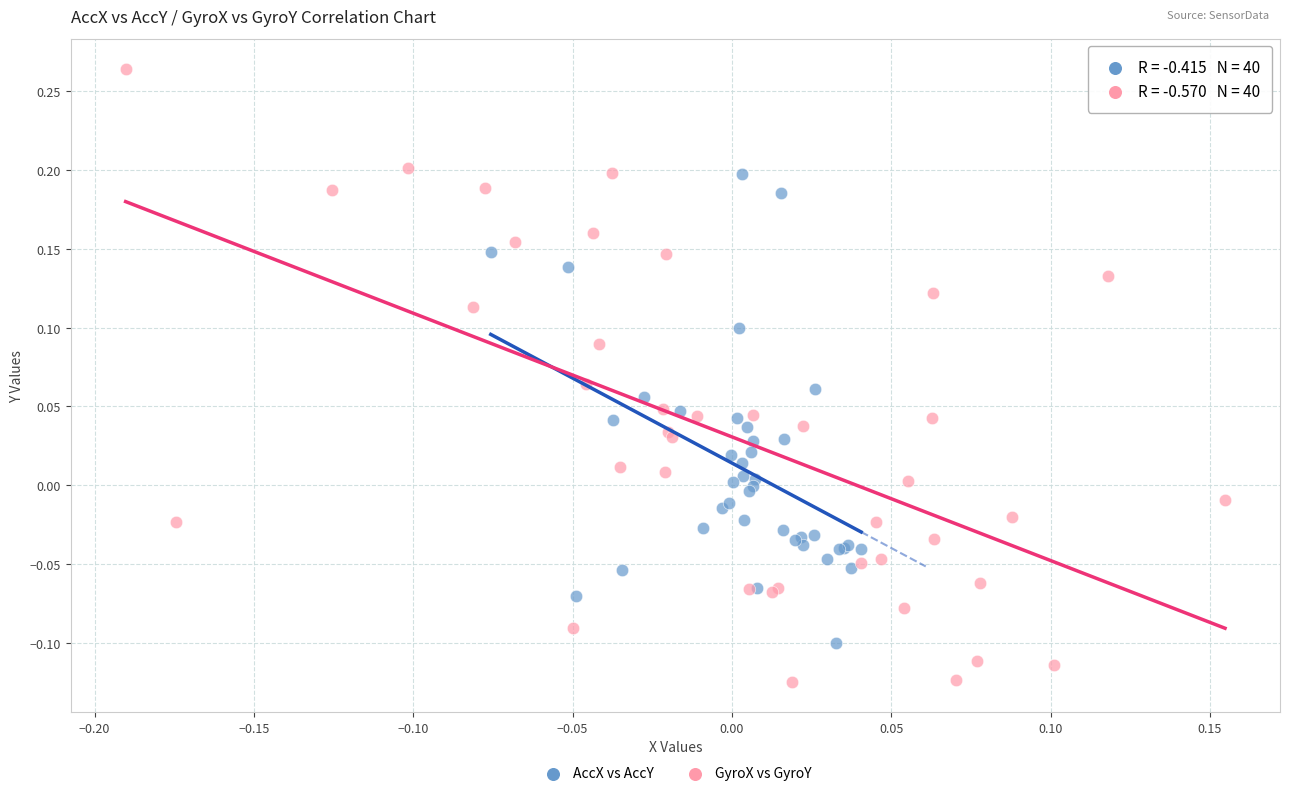

Which series has the largest Y range (max minus min)?

GyroX vs GyroY